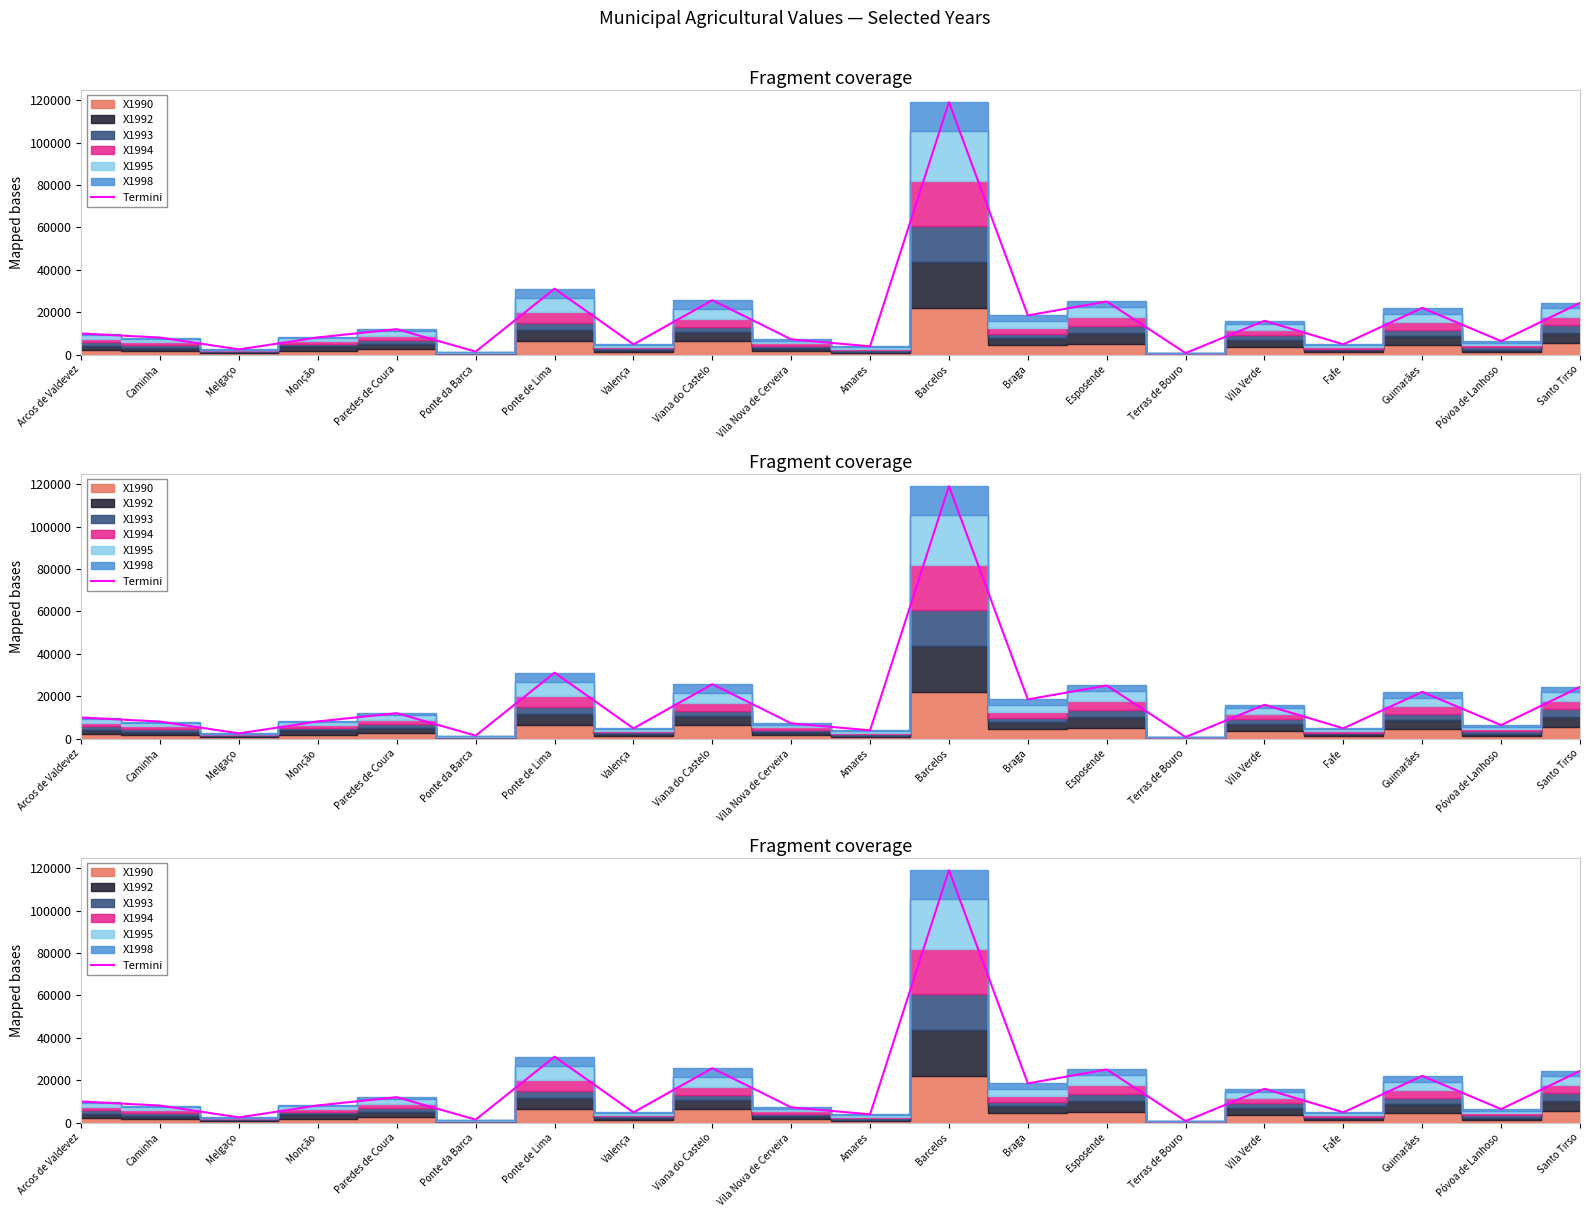

What is the greatest value displayed?

119046.6